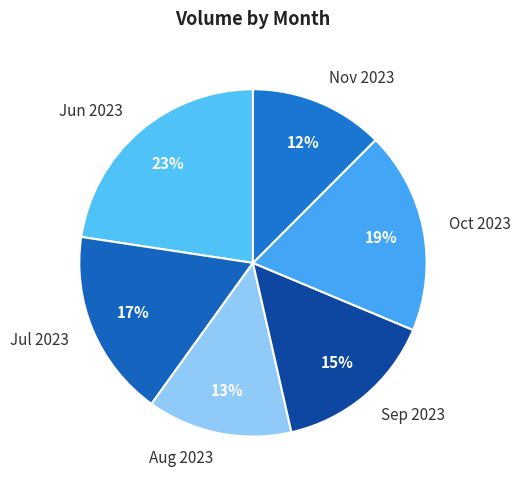

Between Sep 2023 and Oct 2023, which is larger?

Oct 2023